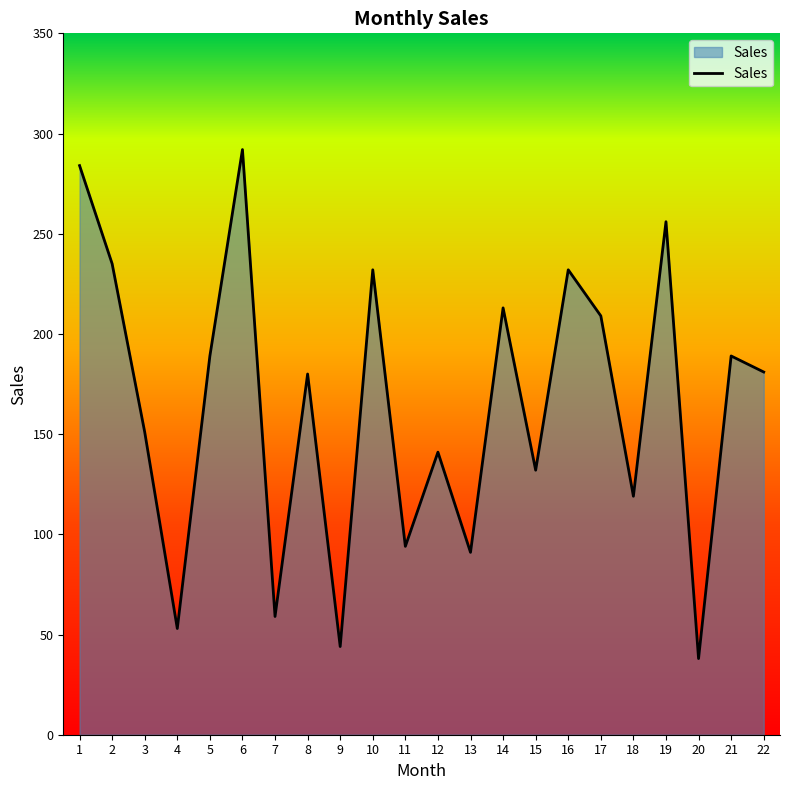

The value at 12 is 141. True or false?

True